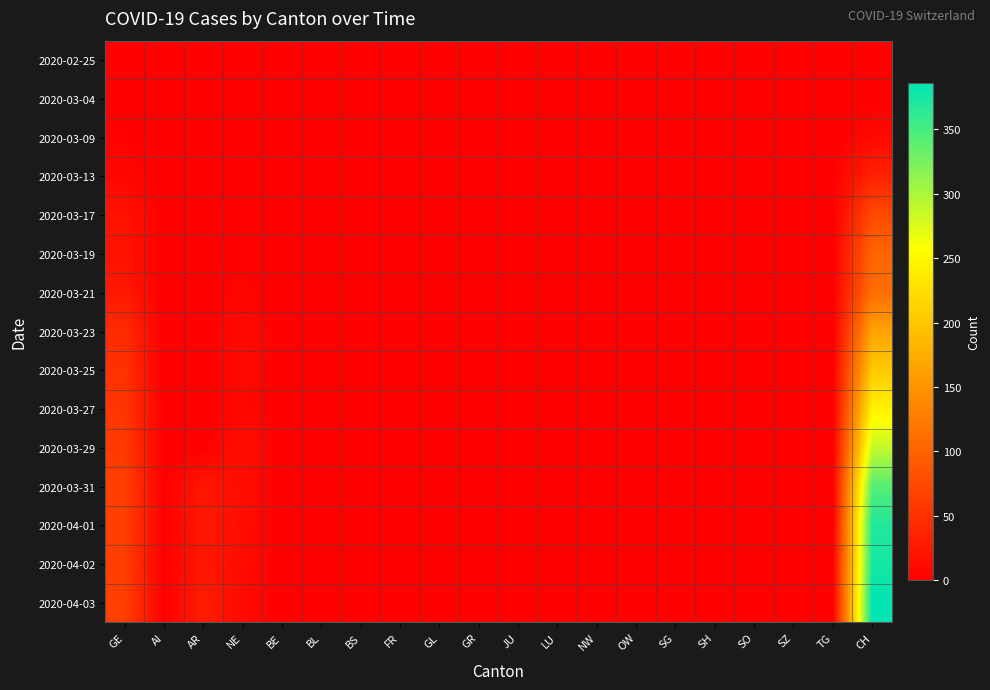

At how many categories does at least one series exceed 270?

1